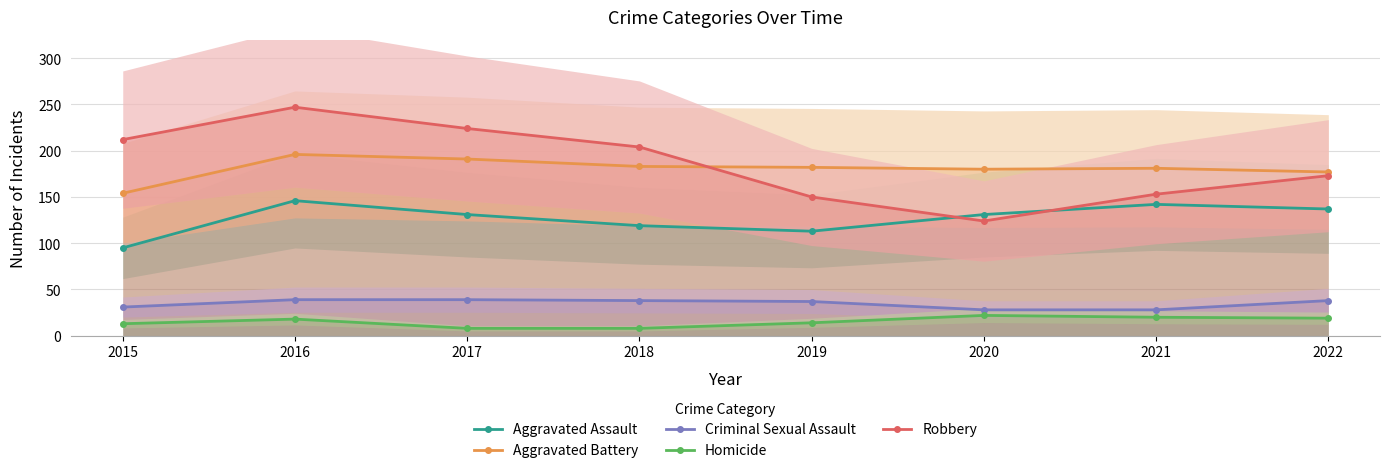

What is the lowest value of the Aggravated Assault series?

95